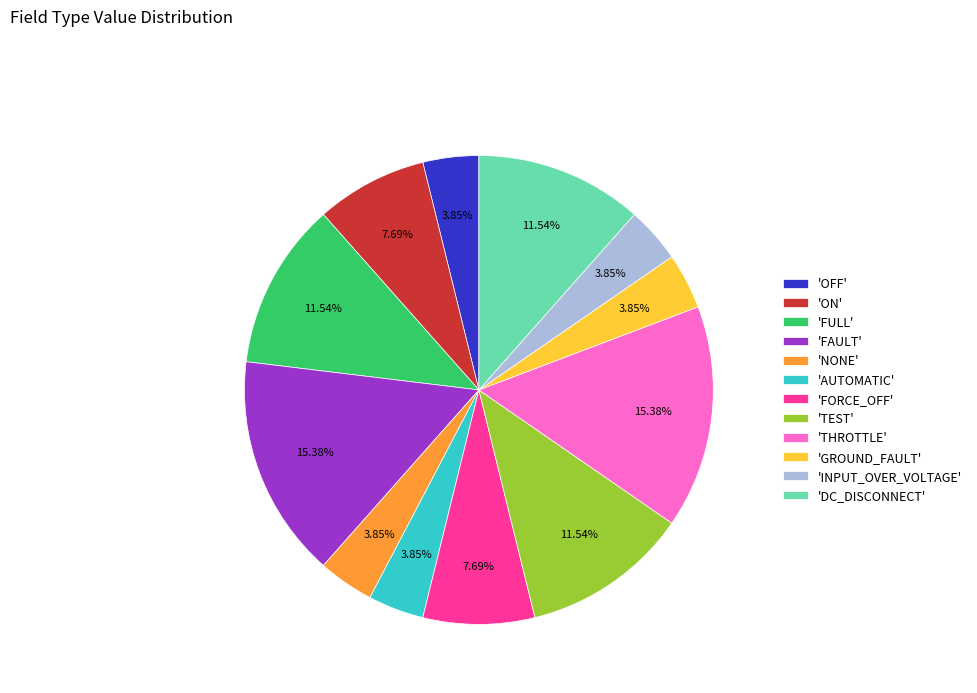

Does 'TEST' represent more than half of the total?

No